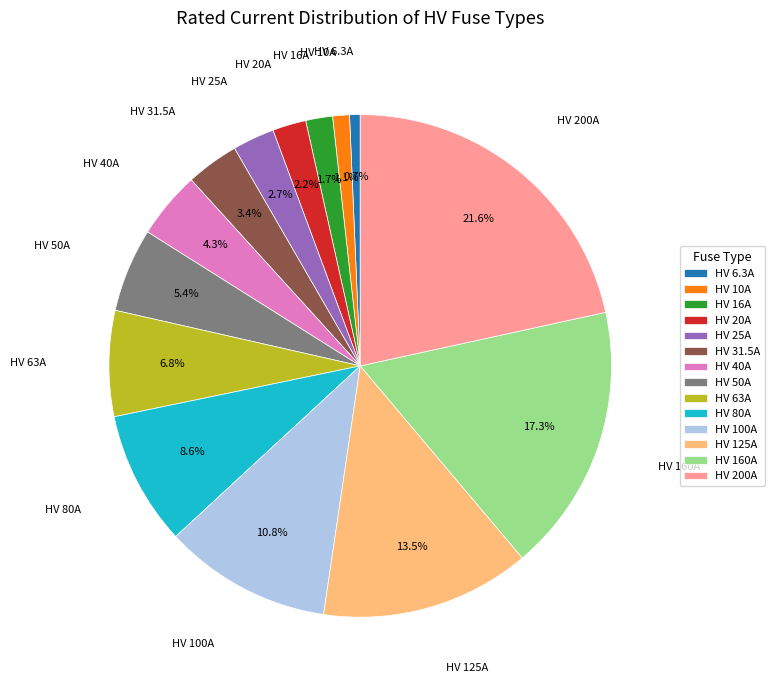

What is the ratio of the value at HV 63A to the value at HV 40A?

1.6